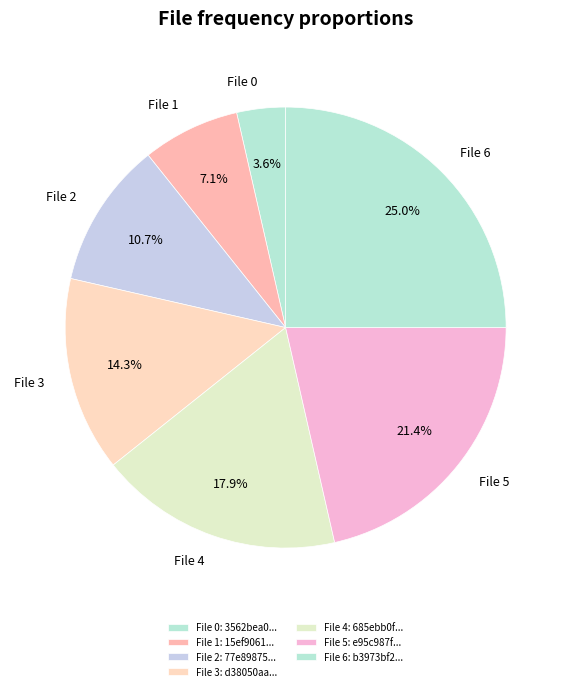

Count the number of slices in the pie.

7